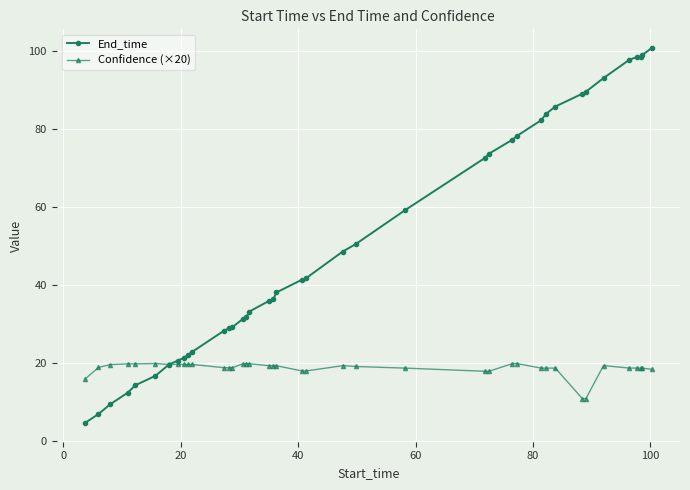

What is the lowest value of the End_time series?

4.5